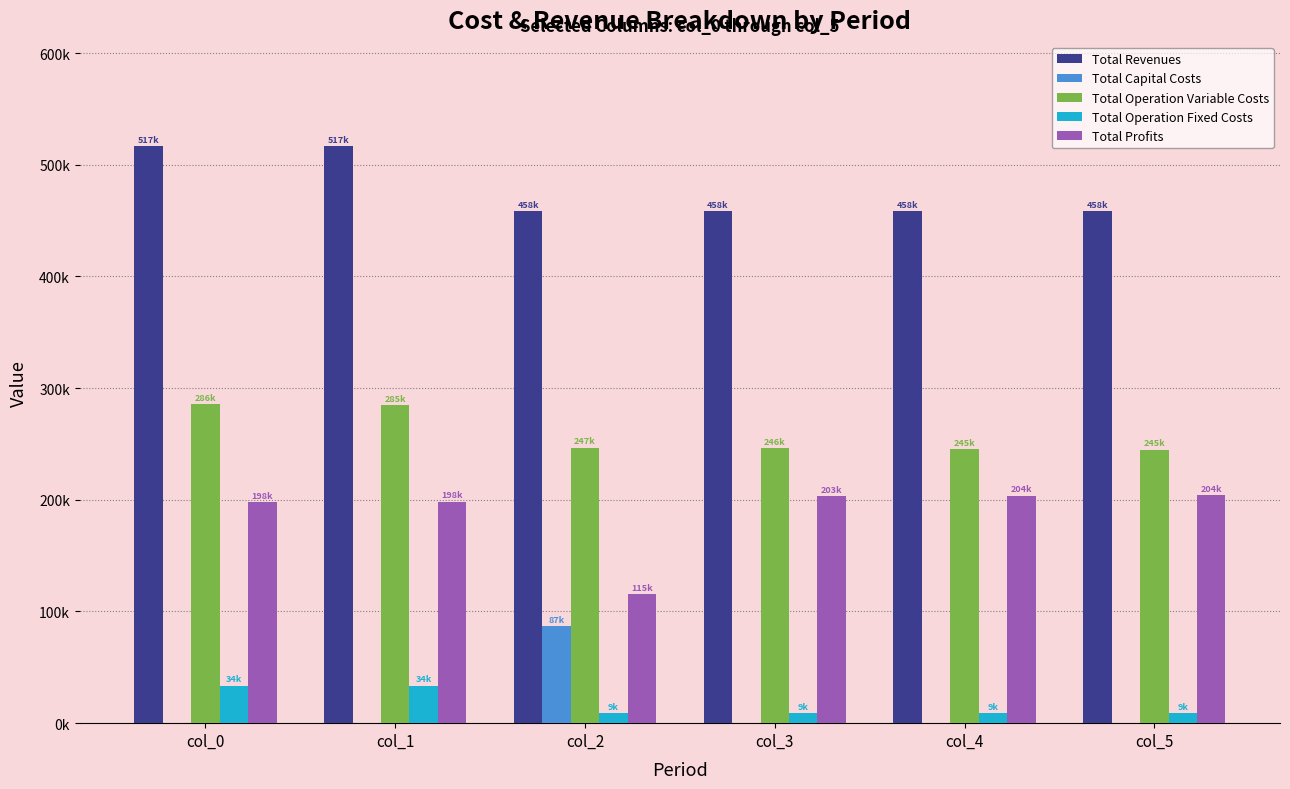

What is the difference between the maximum and minimum values in the Total Capital Costs series?

87200.0